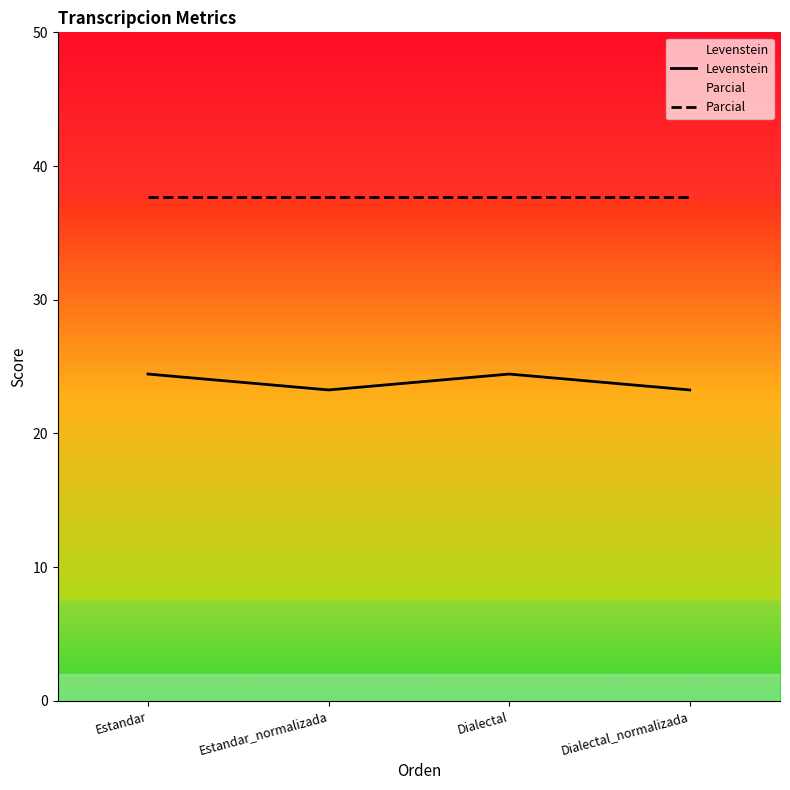

Between Estandar_normalizada and Estandar, which is larger?

Estandar